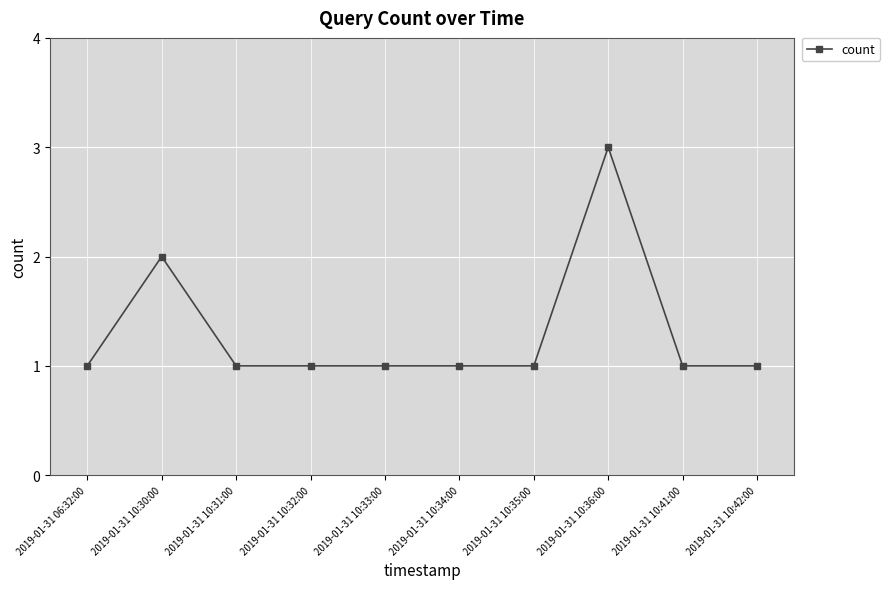

What is the difference between the maximum and second lowest values?

2